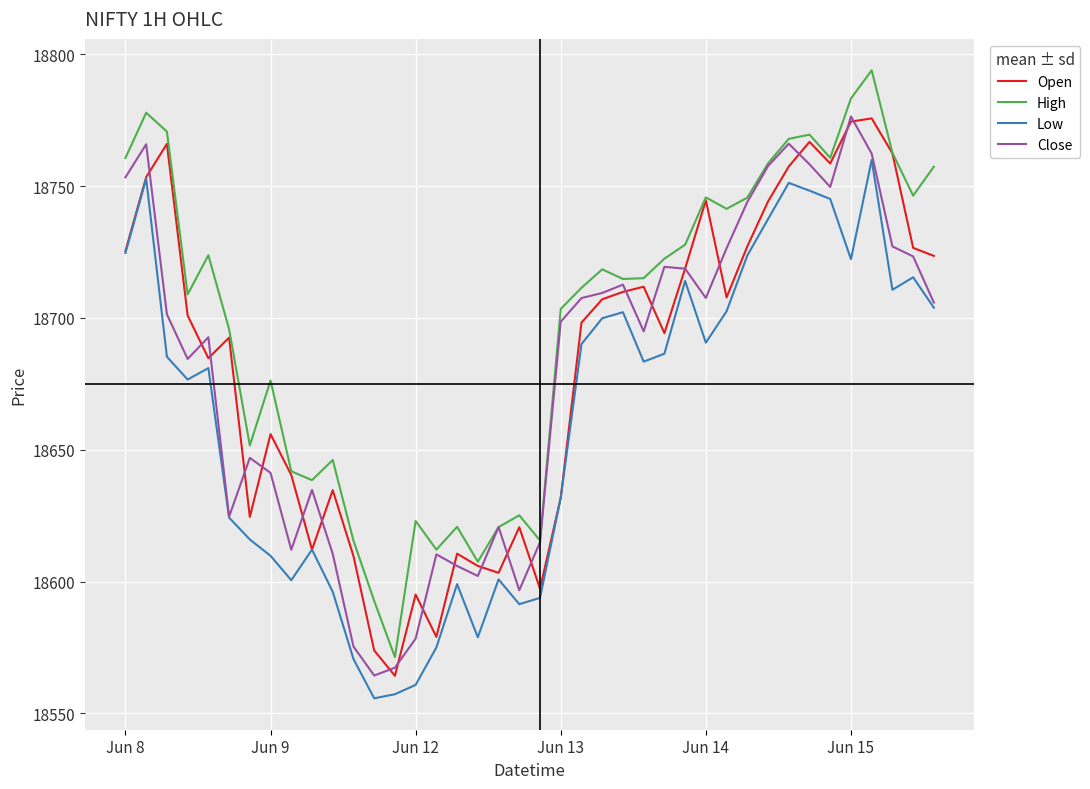

How many lines are shown in the chart?

4